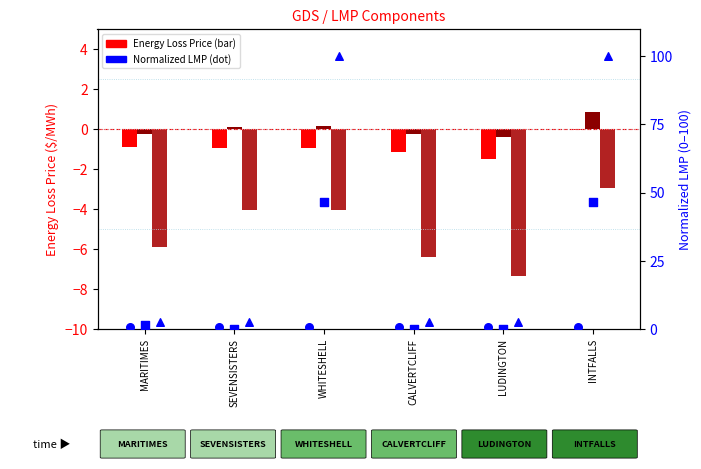

Which series contains the highest Y value?

Norm. LMP (hour 24)